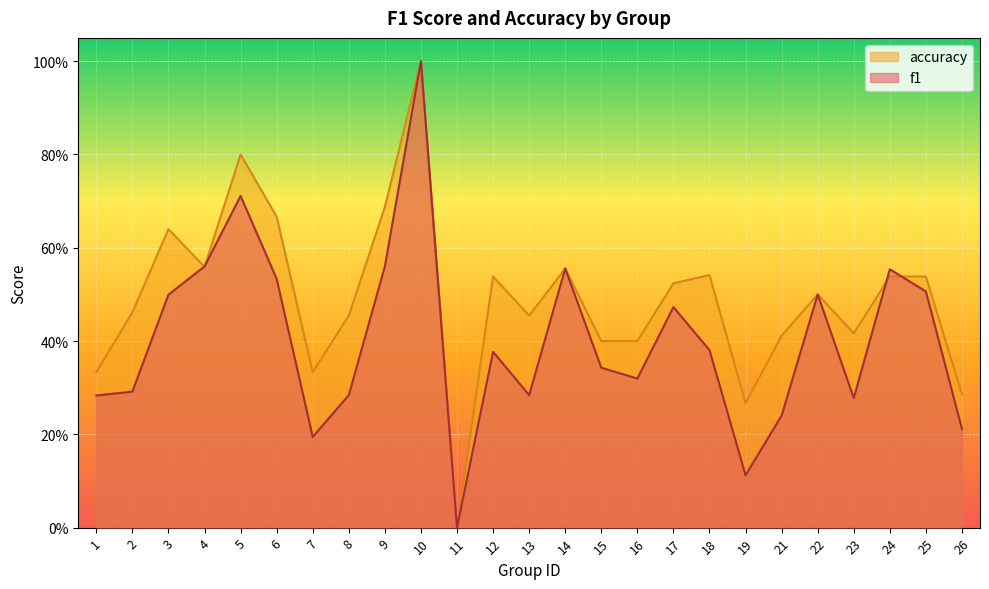

Reading left to right, extract all data points from this chart.

f1: 1=0.3	2=0.3	3=0.5	4=0.6	5=0.7	6=0.5	7=0.2	8=0.3	9=0.6	10=1.0	11=0.0	12=0.4	13=0.3	14=0.6	15=0.3	16=0.3	17=0.5	18=0.4	19=0.1	21=0.2	22=0.5	23=0.3	24=0.6	25=0.5	26=0.2
accuracy: 1=0.3	2=0.5	3=0.6	4=0.6	5=0.8	6=0.7	7=0.3	8=0.5	9=0.7	10=1.0	11=0.0	12=0.5	13=0.5	14=0.6	15=0.4	16=0.4	17=0.5	18=0.5	19=0.3	21=0.4	22=0.5	23=0.4	24=0.5	25=0.5	26=0.3